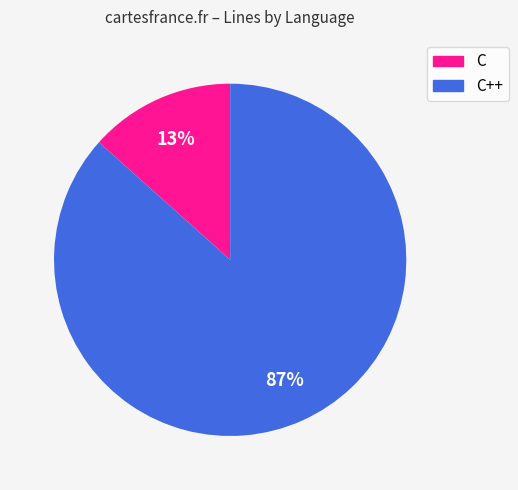

To the nearest percent, what is the average slice percentage?

50%